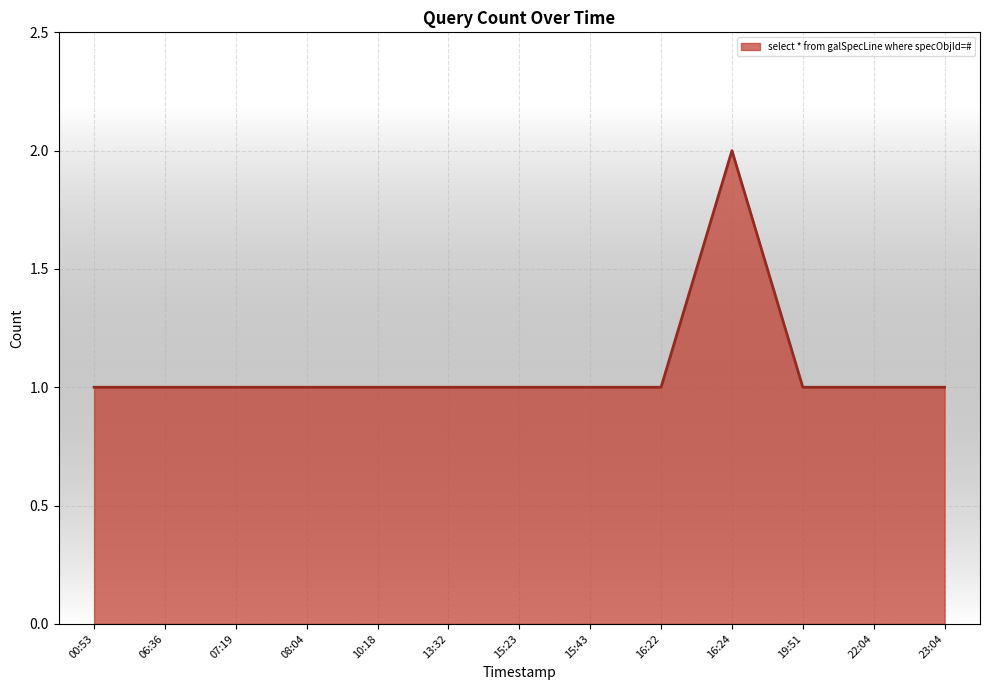

What position from the right is 13:32?

8